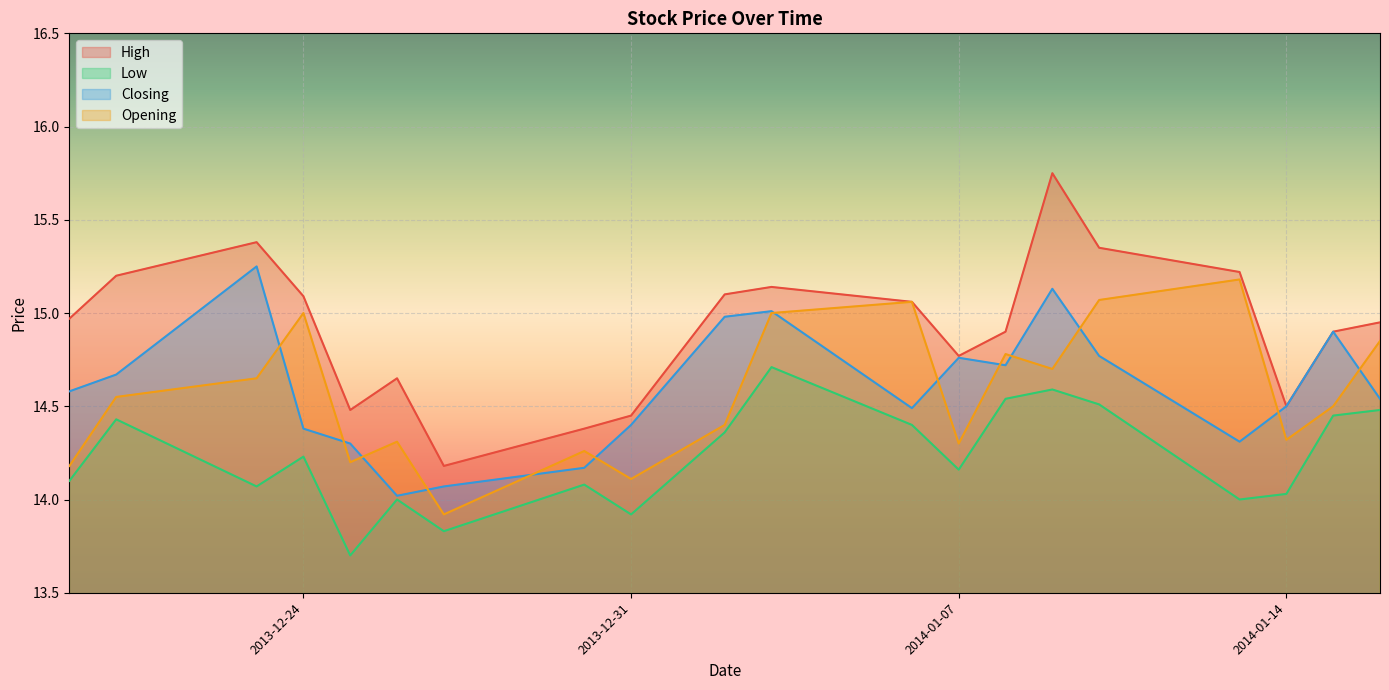

True or false: Low has more than 1 interior local peaks.

True